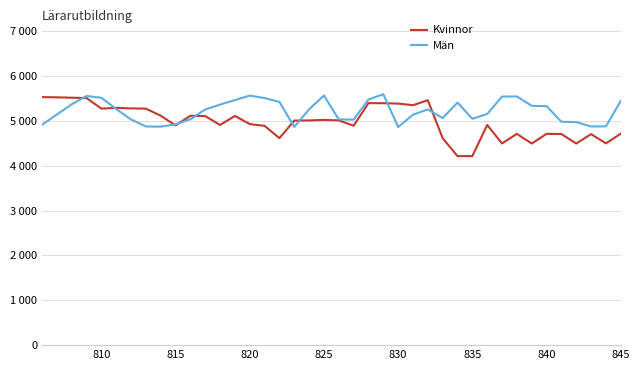

Does the chart display data point markers on the line(s)?

No